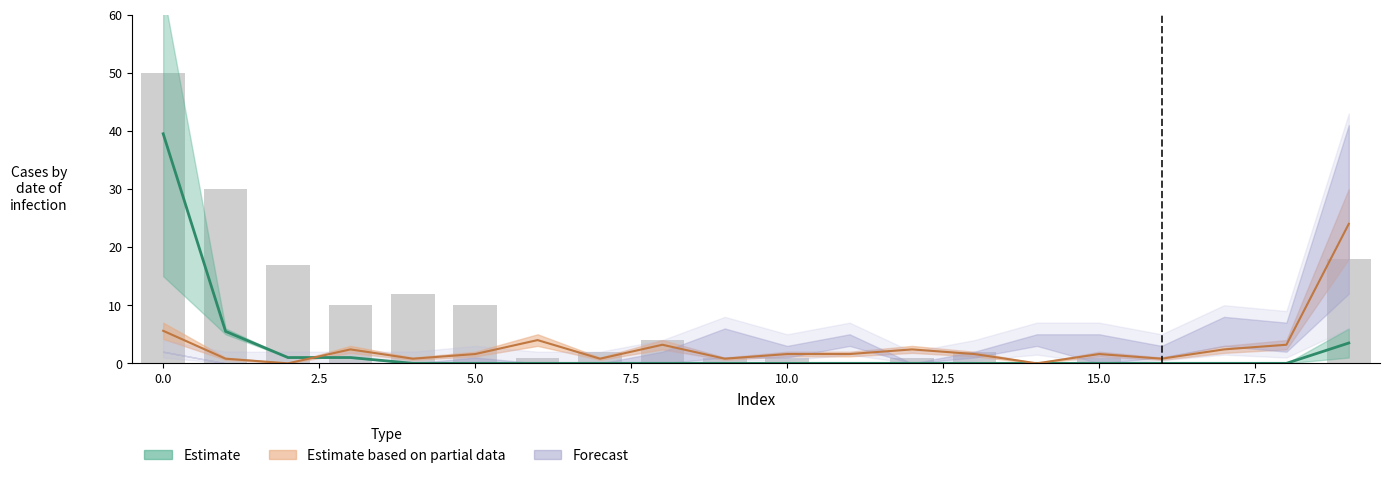

What is the value of the col_1 (raw) bar at the 5th from the left?

12.0